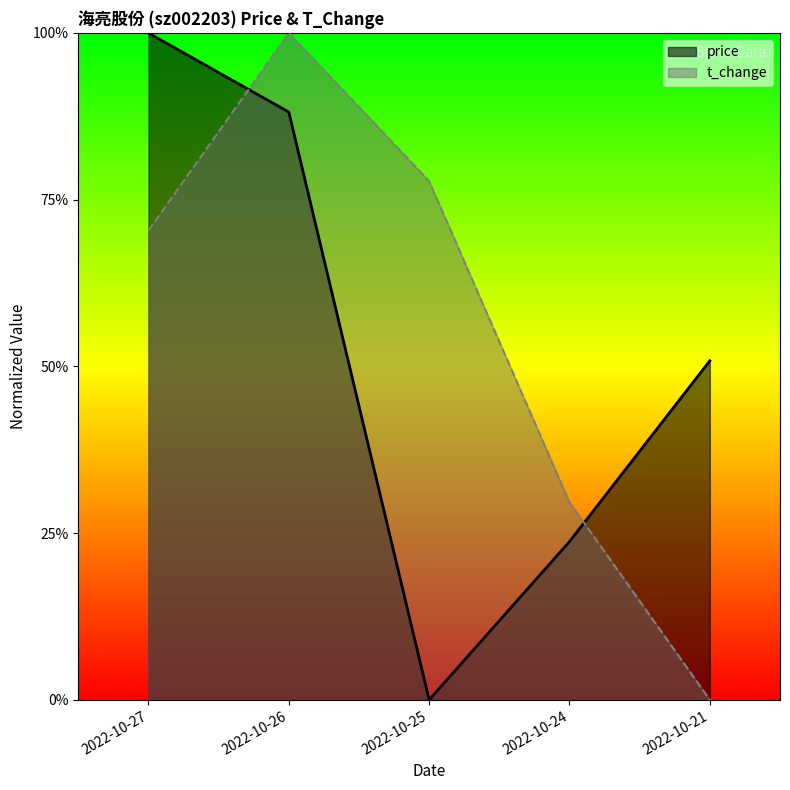

Is the value of price at 2022-10-24 greater than the value of t_change at 2022-10-27?

No